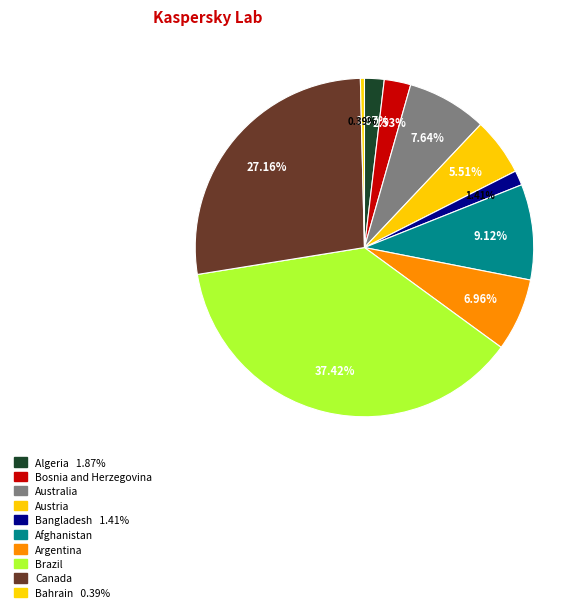

How many segments does this pie chart have?

10